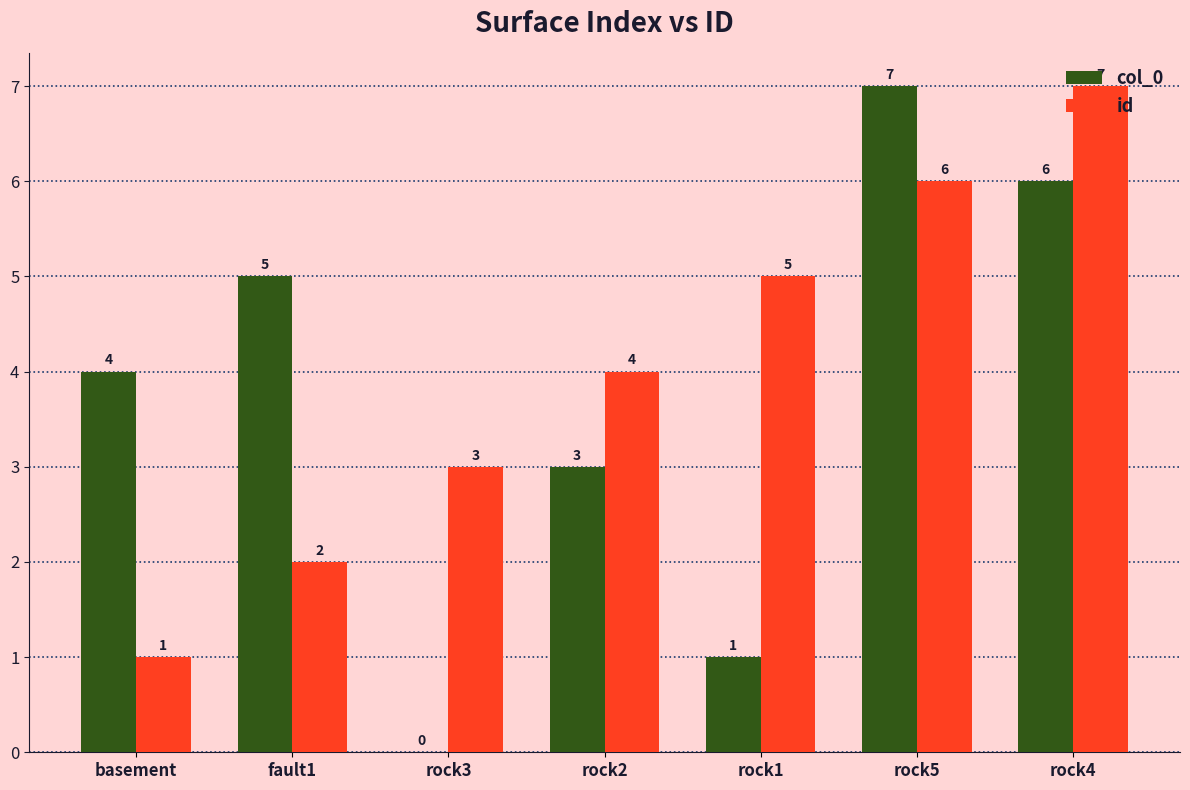

How many distinct data groups are displayed?

2